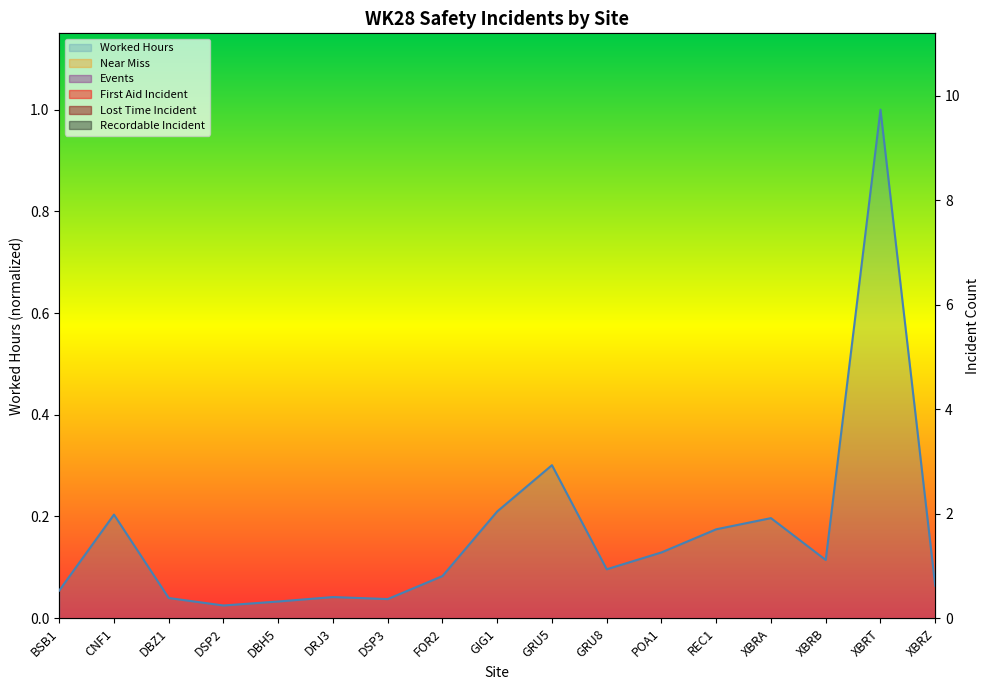

What is the label of the 7th point from the right?

GRU8